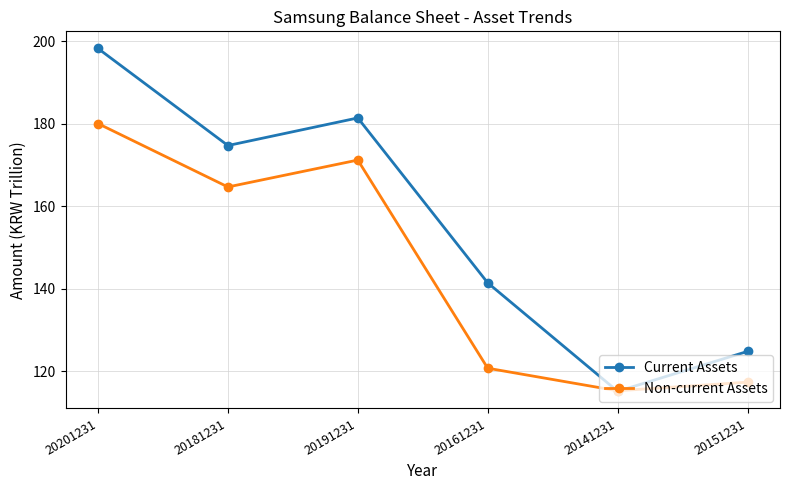

What are all the series names shown in the legend?

Current Assets, Non-current Assets